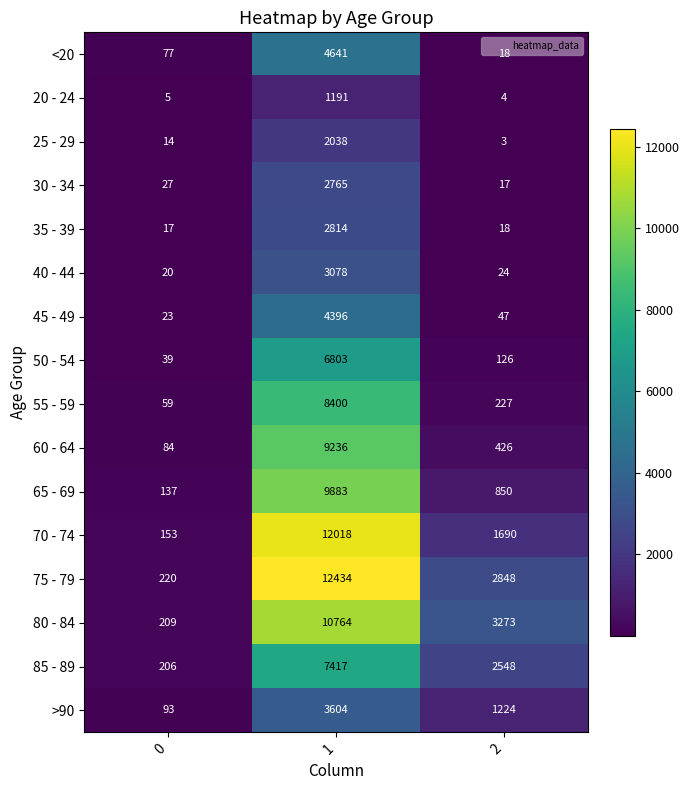

What is the greatest value displayed?

12434